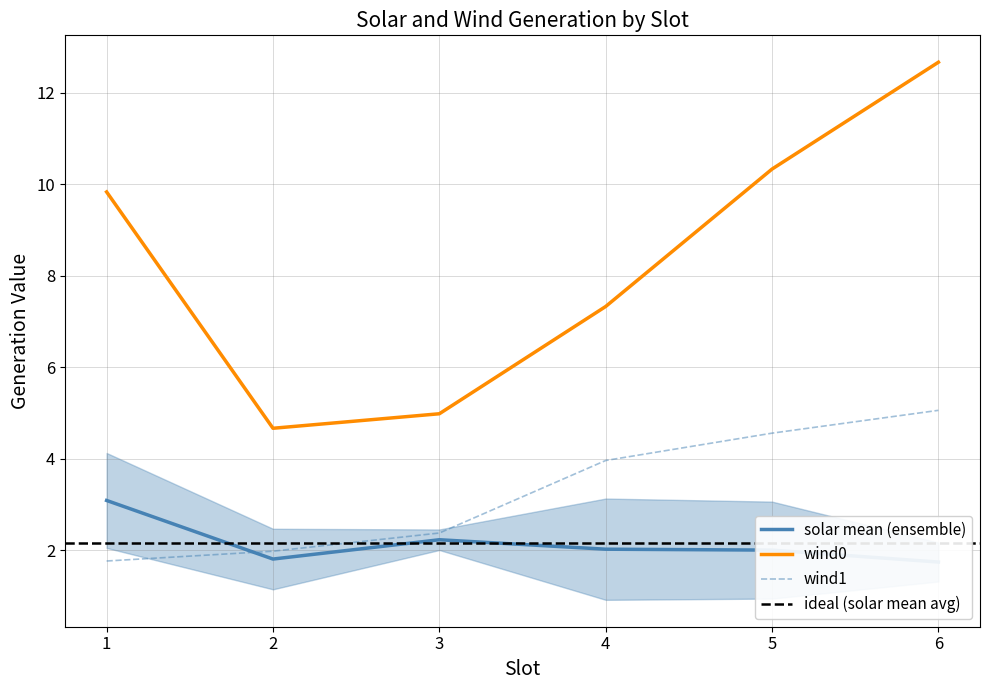

True or false: wind0 and wind1 cross at least once.

False